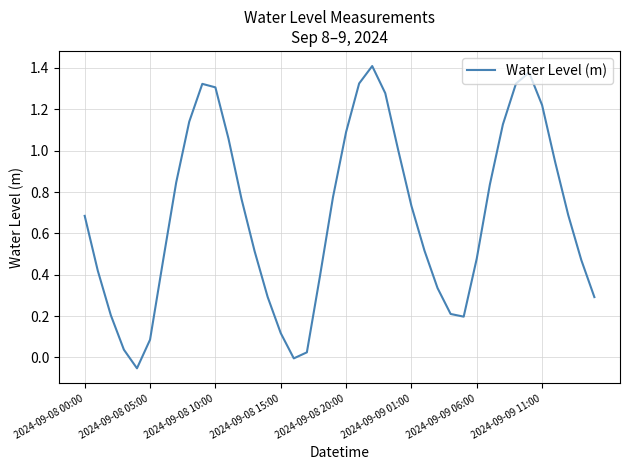

How many interior local peaks (higher than both neighbors) does the data have?

3